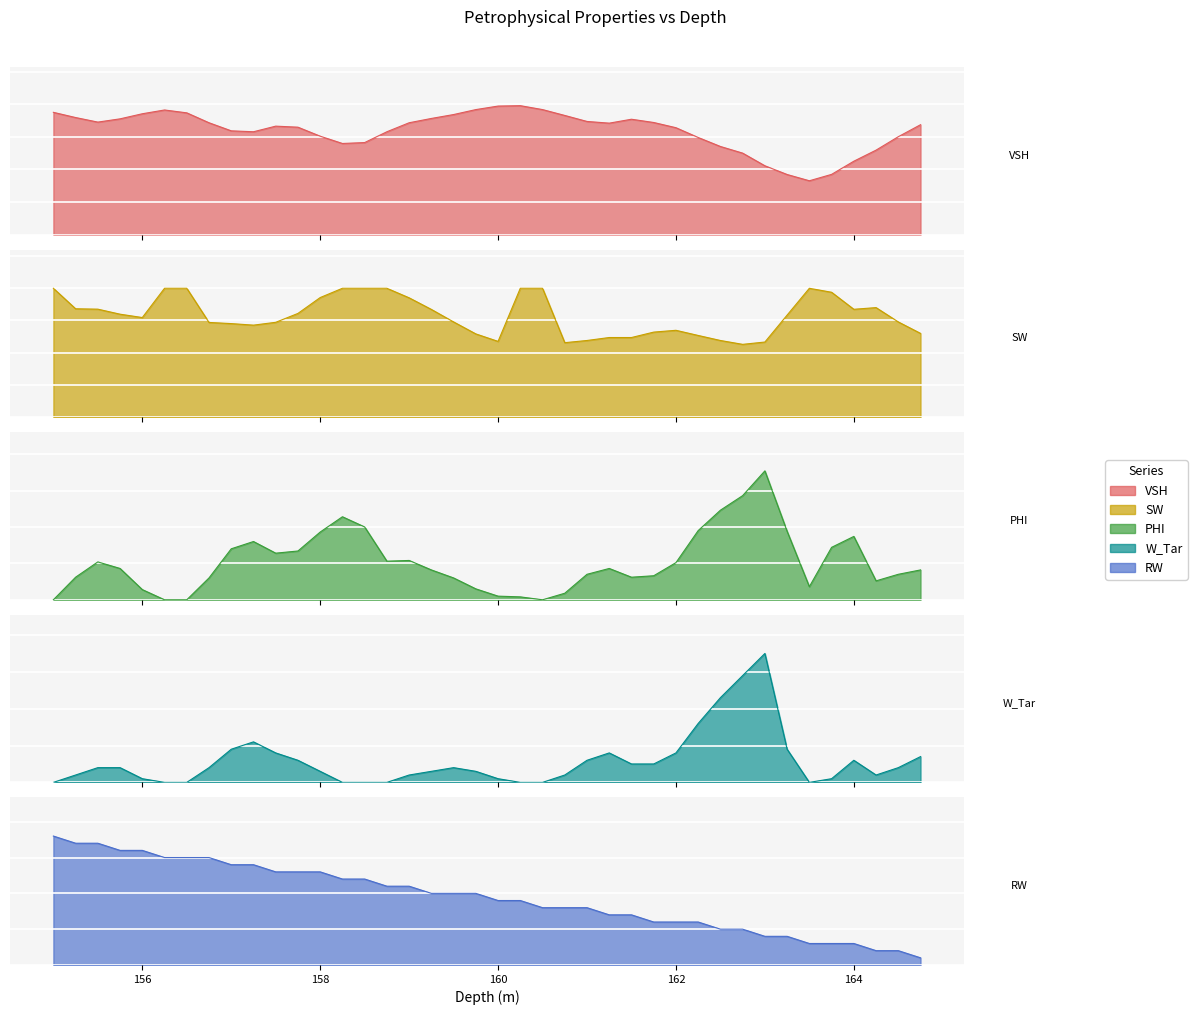

What is the difference between the W_Tar values at 159.25 and 161.75?

0.1